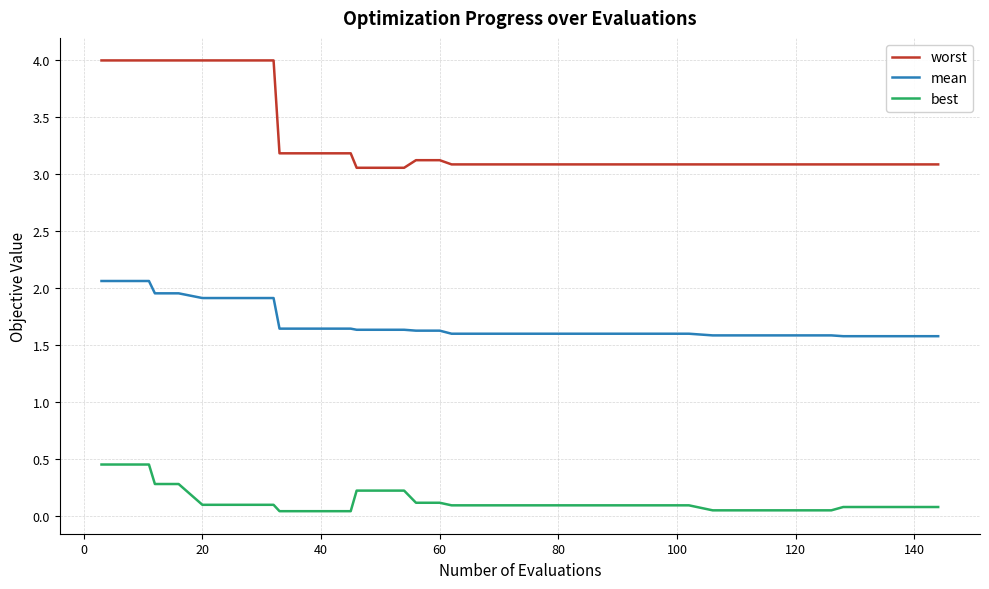

Which series has the largest total across all categories?

worst